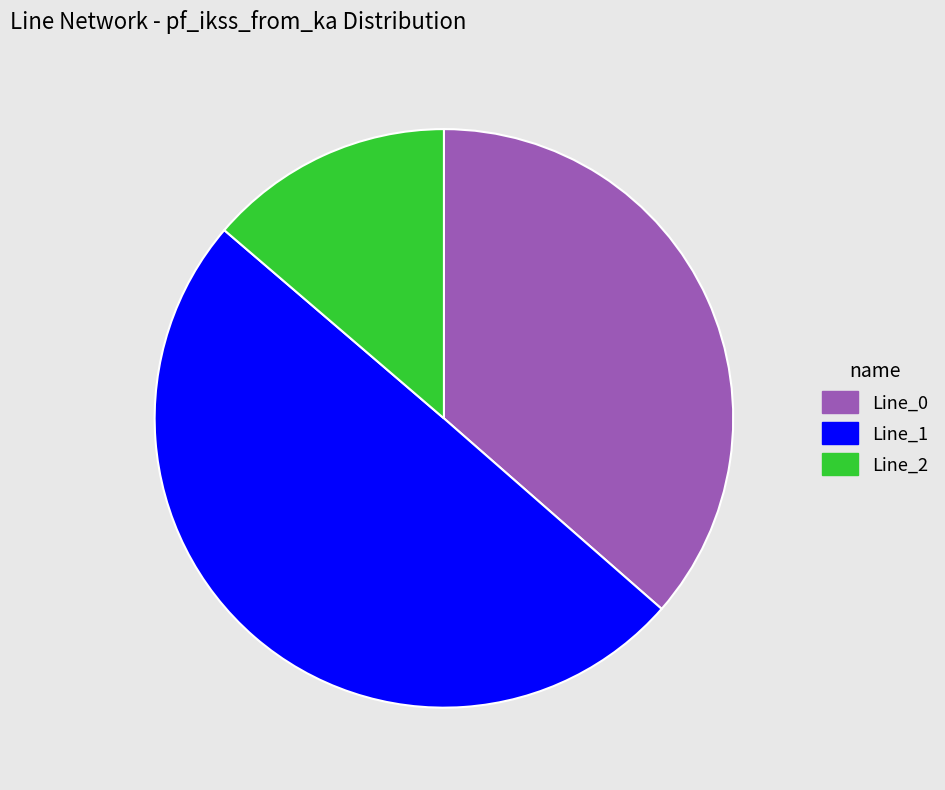

Is it true that Line_1 is 50% of the pie?

True